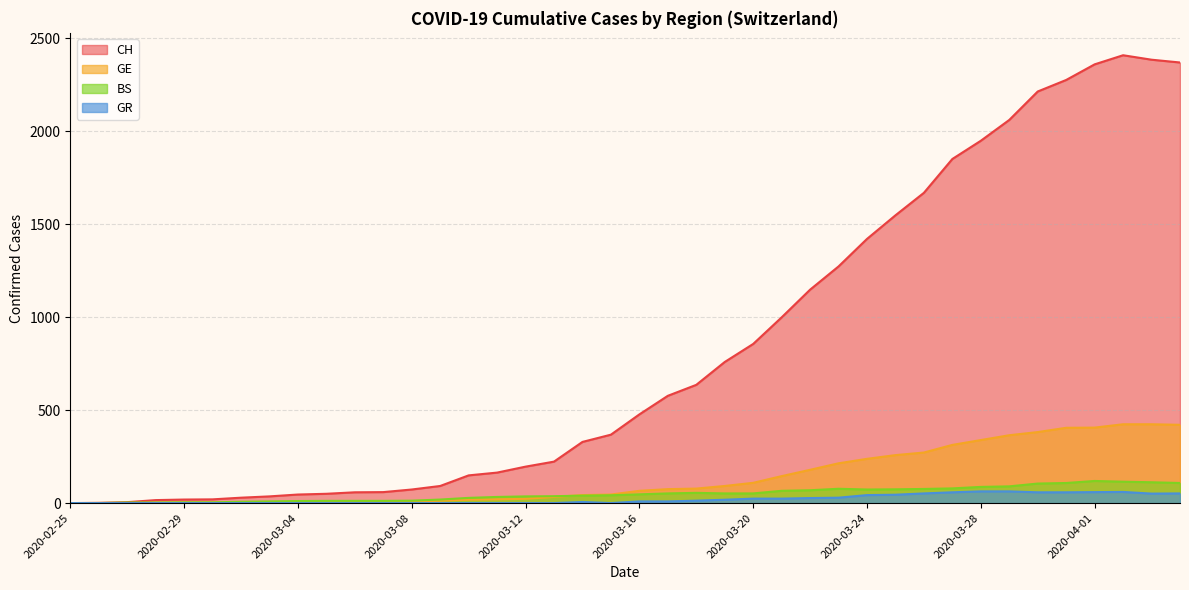

At which label does GE reach its minimum?

2020-02-25